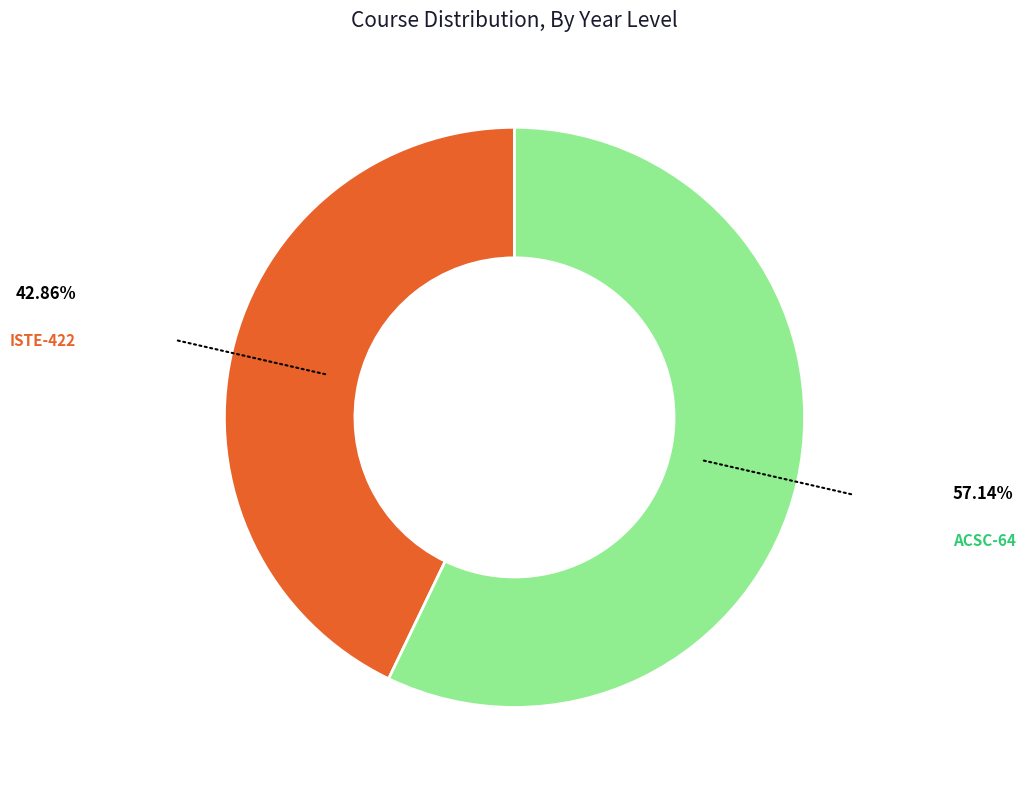

Count the number of slices in the pie.

2